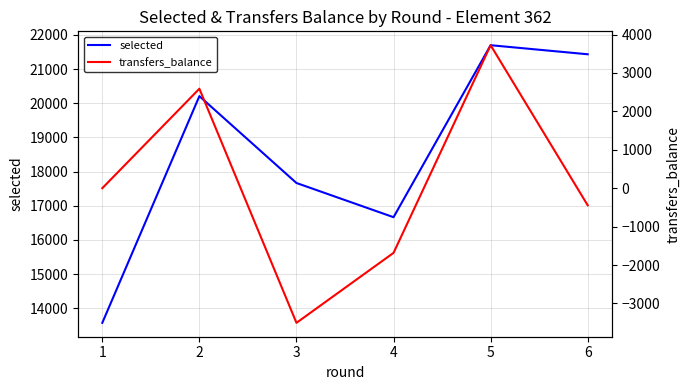

True or false: selected and transfers_balance intersect in this chart.

False